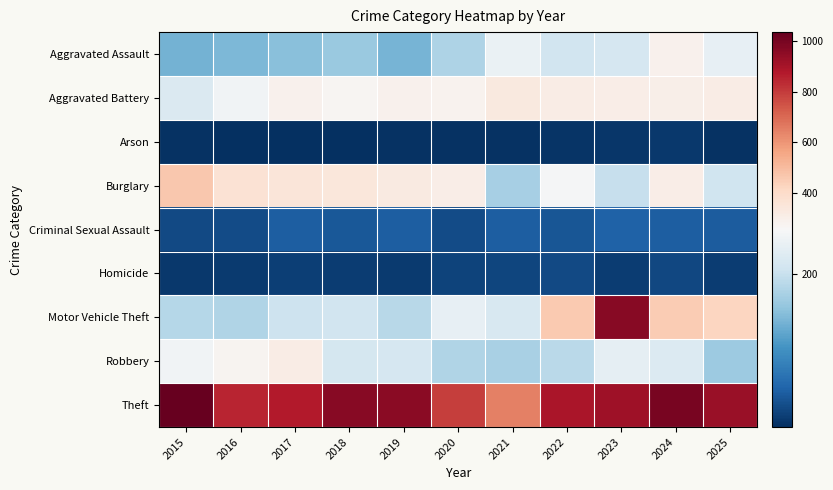

What is the spread (max minus min) of values at 2023?

955